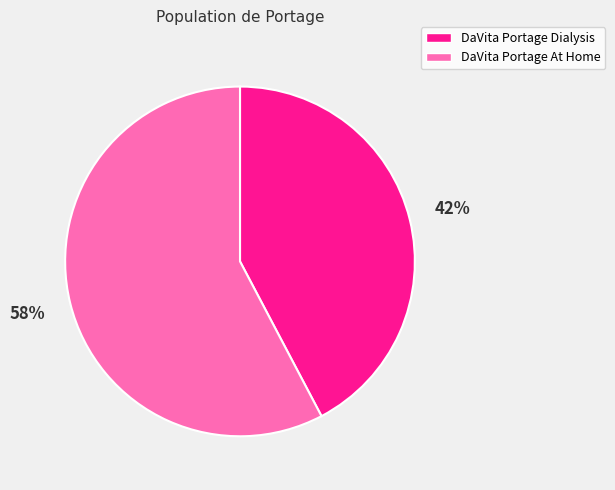

Combined, do DaVita Portage Dialysis and DaVita Portage At Home account for over 50%?

Yes